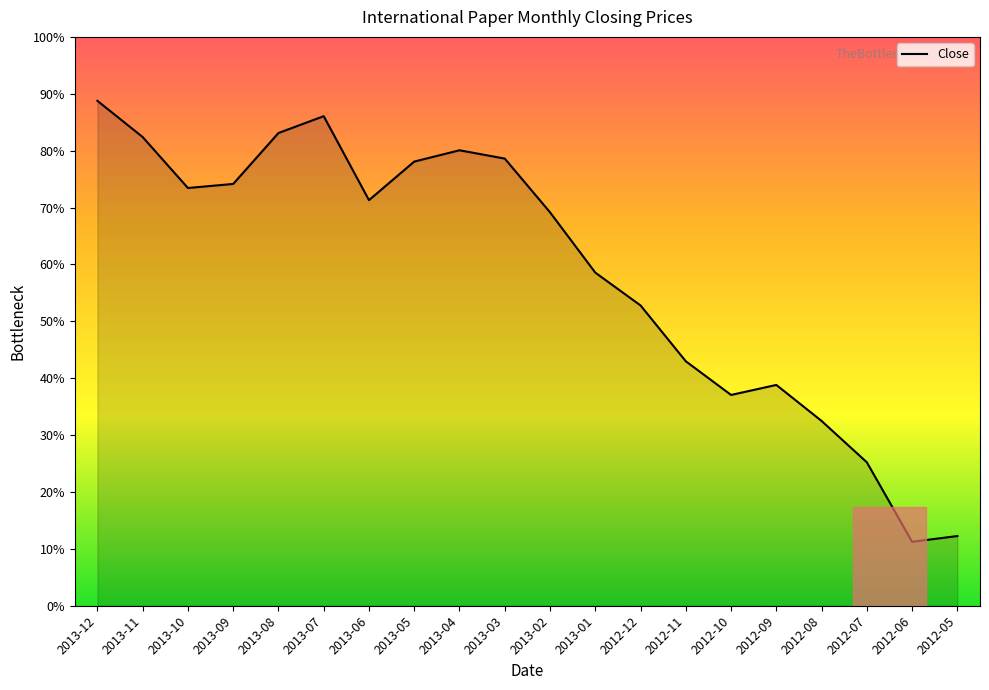

Reading right to left, extract all data points from this chart.

27.9	27.7	31.4	33.3	35.0	34.5	36.1	38.8	40.3	43.1	45.6	46.0	45.5	43.7	47.6	46.8	44.5	44.3	46.6	48.4